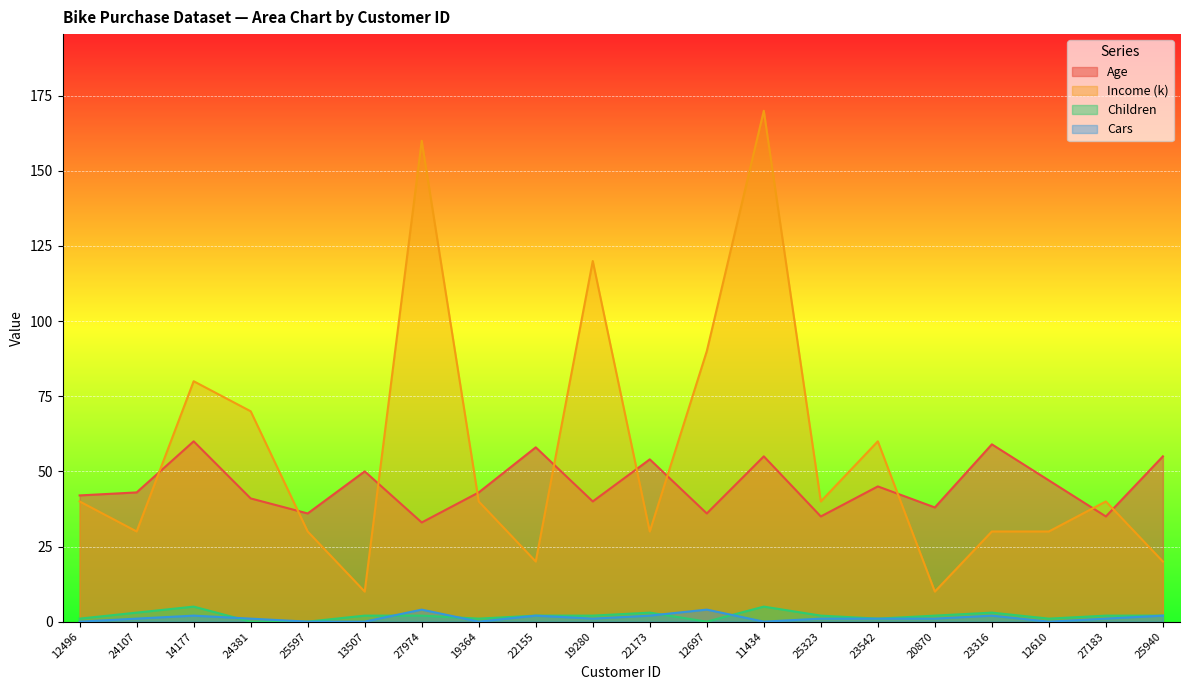

Between 25940 and 24107, which is larger?

25940